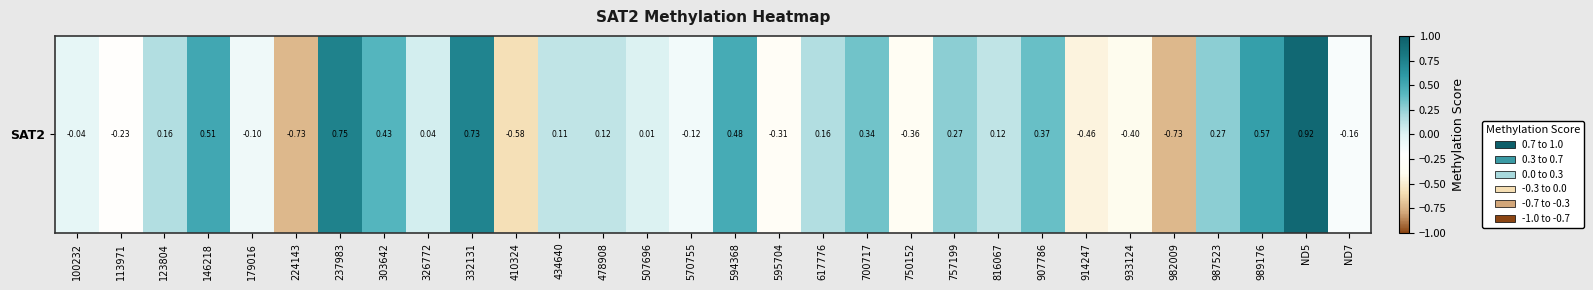

Where is the data nearest to the value 0?

507696